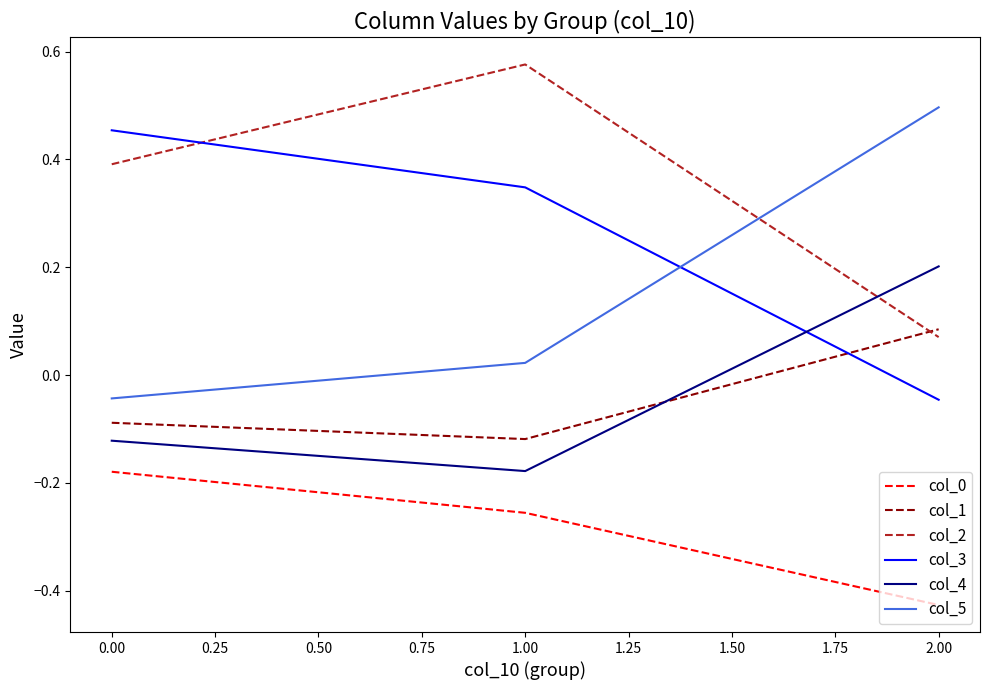

Is it true that col_1 equals -0.0 at 0.00?

False